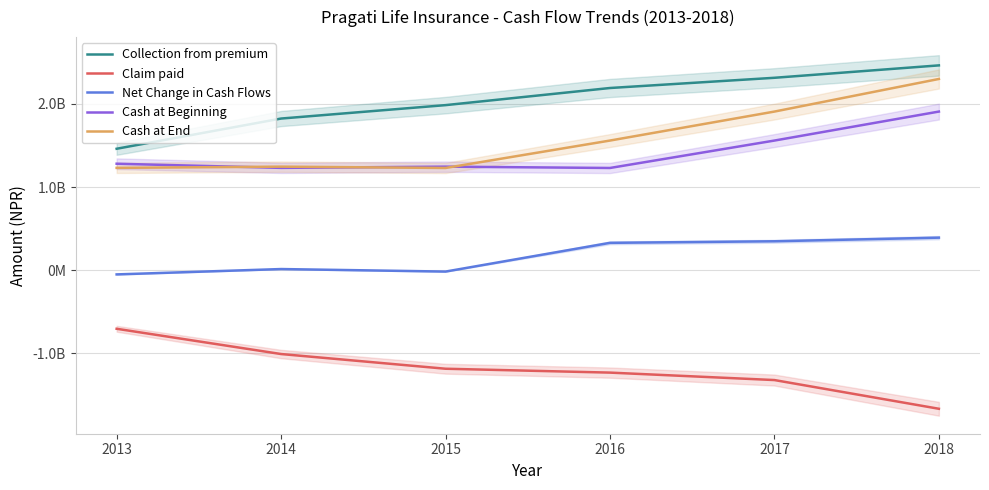

What is the difference between the Cash at End values at 2017 and 2016?

348215358